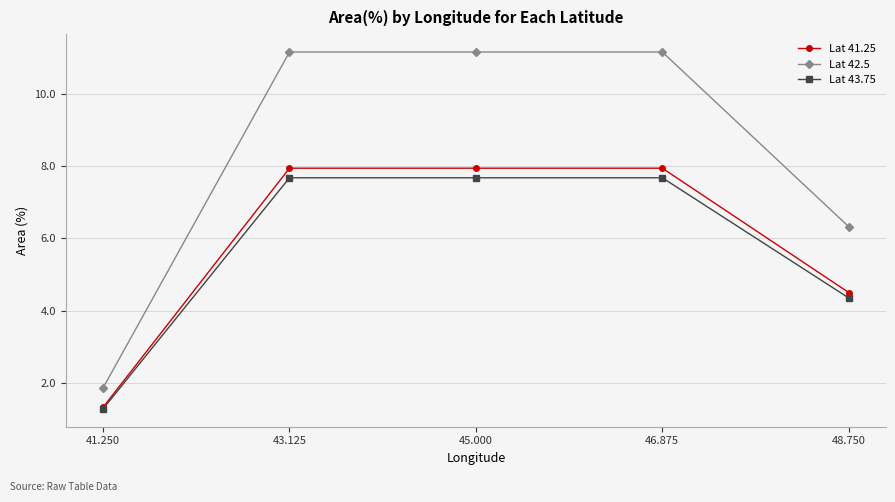

At which label is Lat 43.75 closest to 4?

48.750